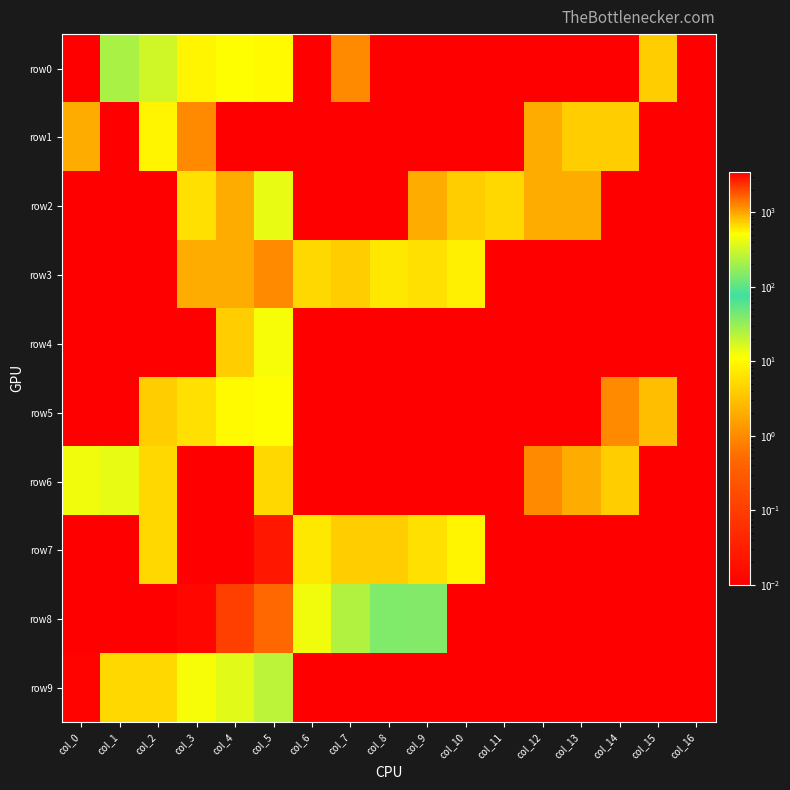

At how many categories does at least one series exceed 2937?

3